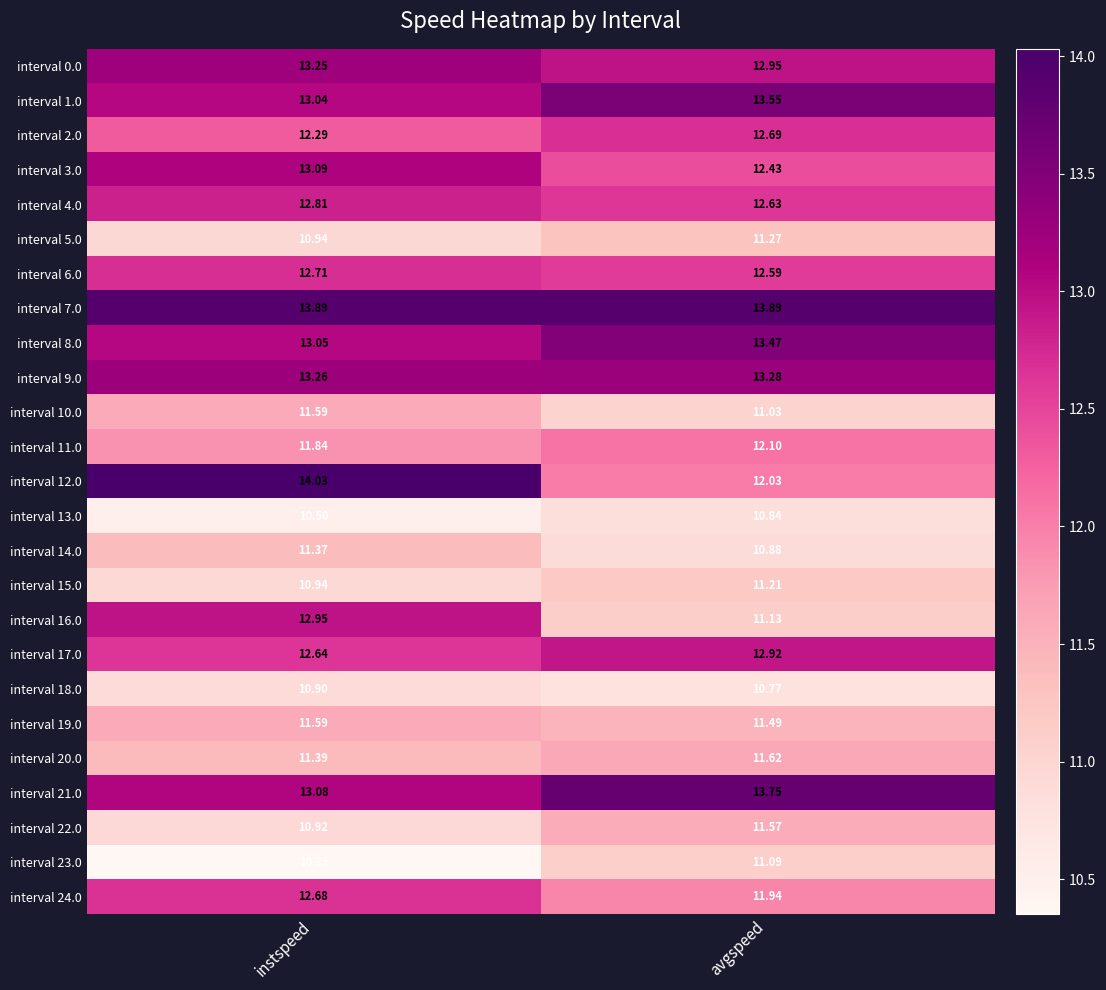

At how many categories does at least one series exceed 13?

2